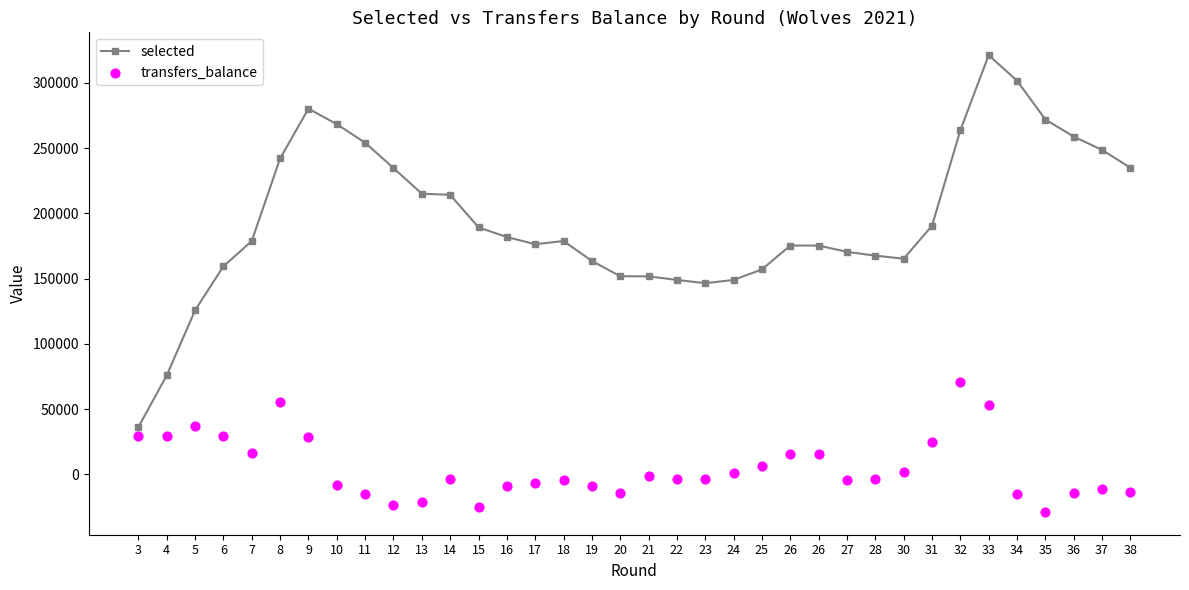

Is the value of selected at 30 greater than the value of transfers_balance at 25?

Yes